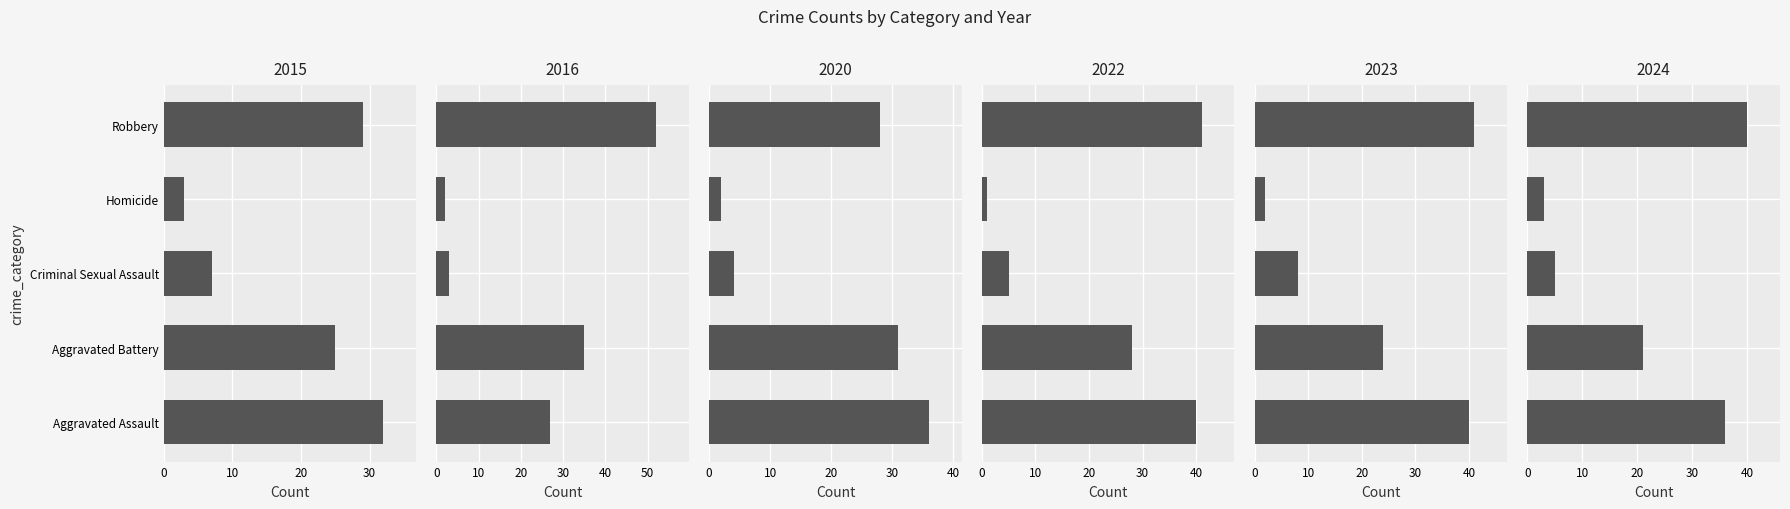

At how many categories does at least one series exceed 14?

3